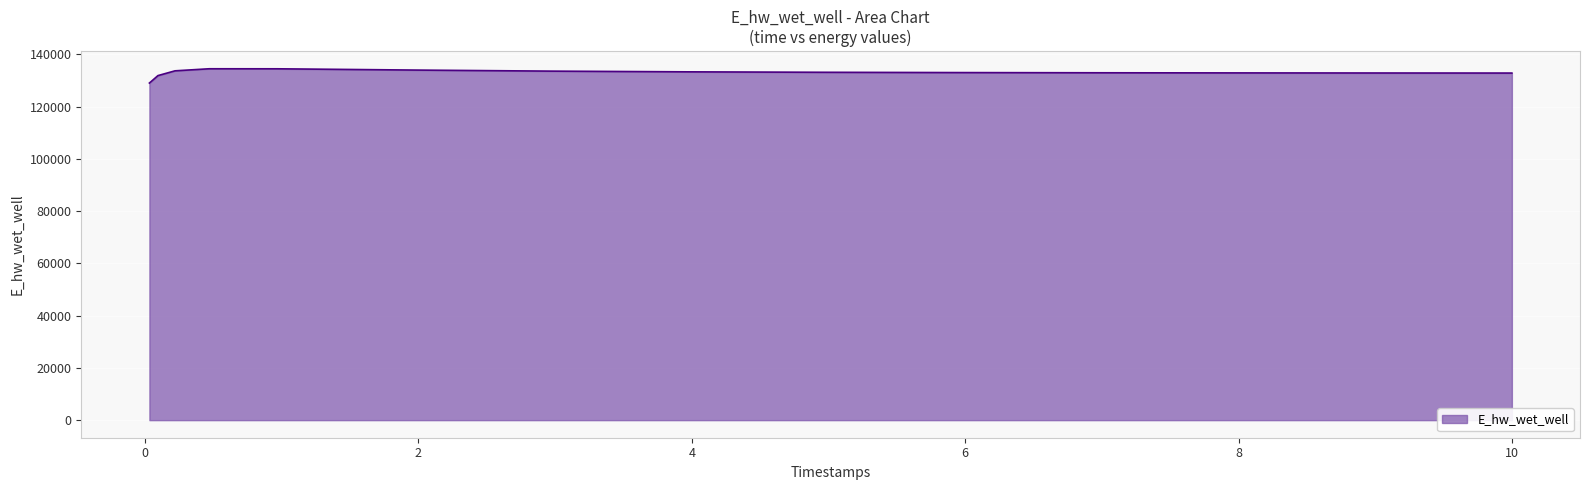

What is the difference between the maximum and minimum values?

5465.4